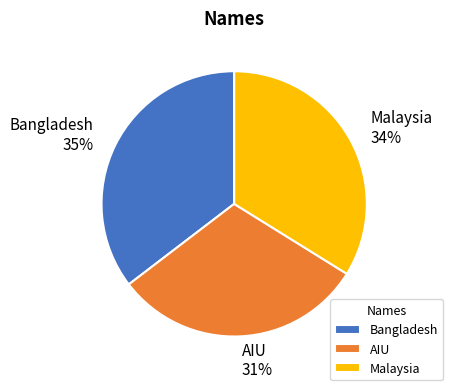

How many slices are in this pie chart?

3